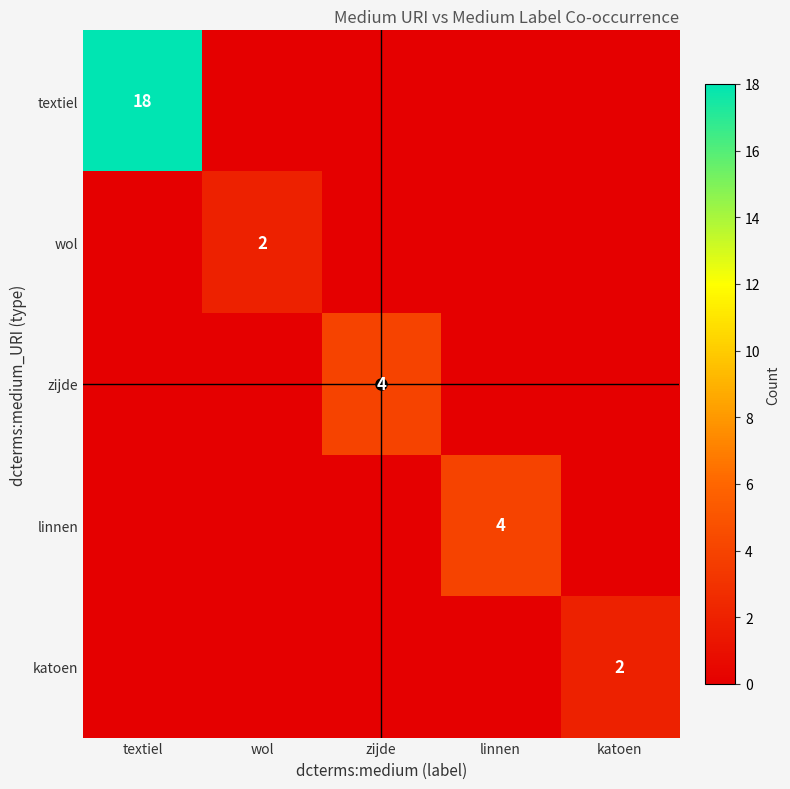

Rank the series by their maximum value, from lowest to highest.

wol, katoen, zijde, linnen, textiel